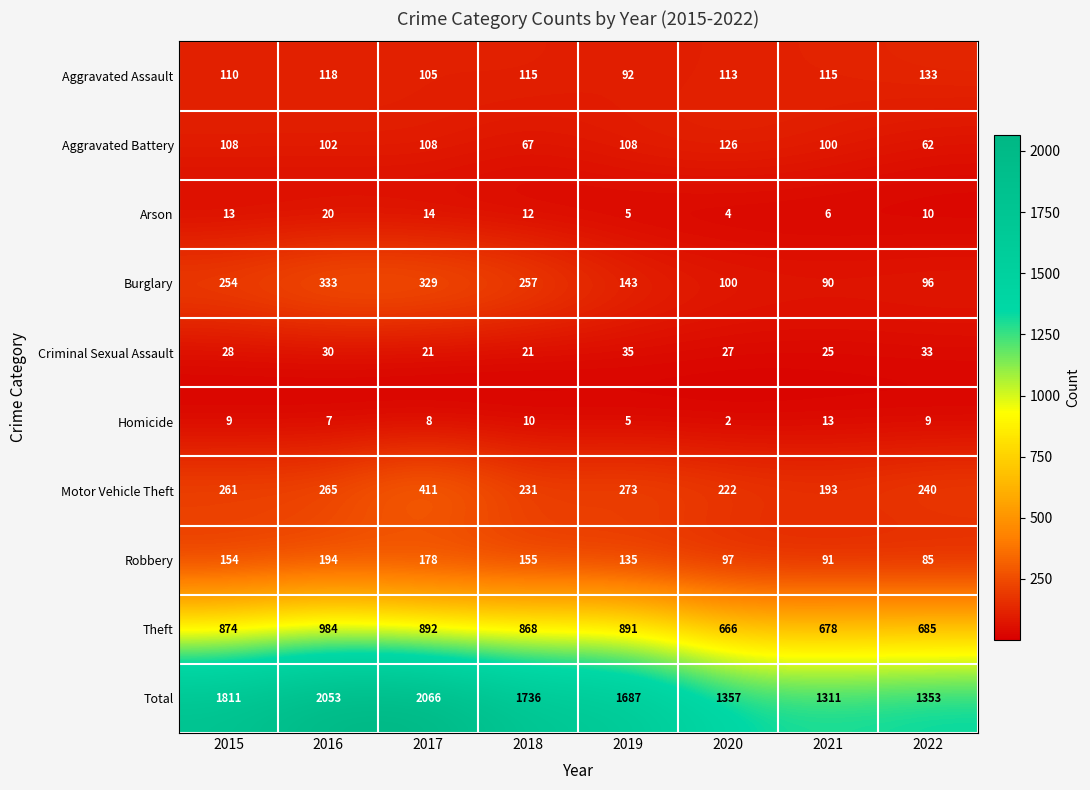

What is the highest value of the Aggravated Battery series?

126